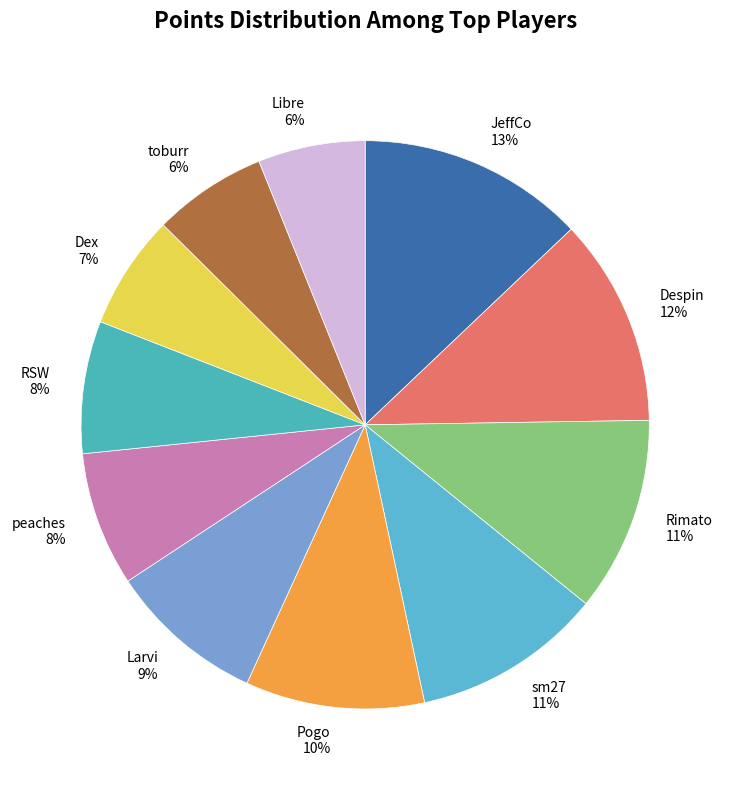

The toburr slice represents 1% of the pie. True or false?

False